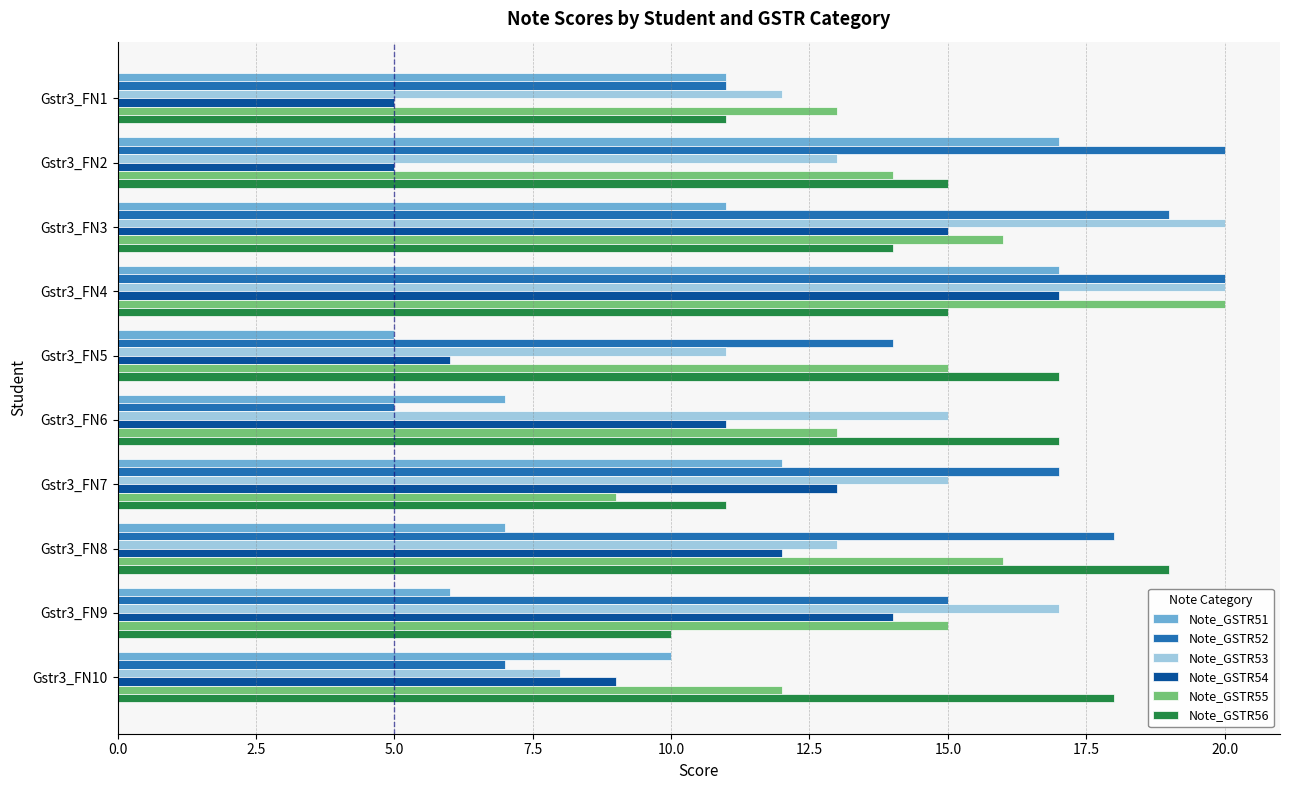

True or false: Note_GSTR56 has a value of 17 at Gstr3_FN6.

True